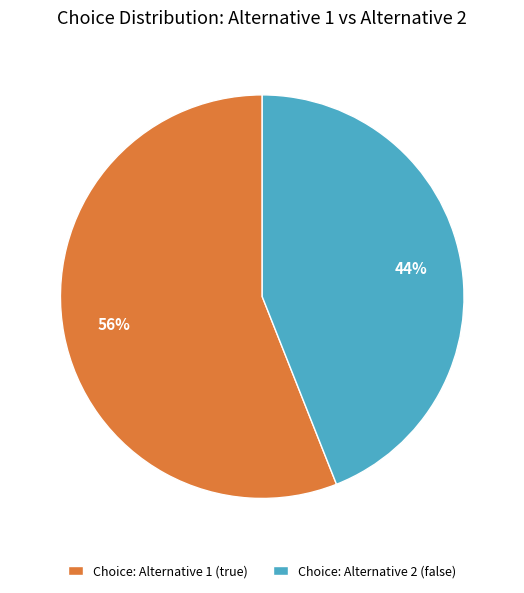

True or false: Choice: Alternative 1 (true) accounts for 68% of the total.

False